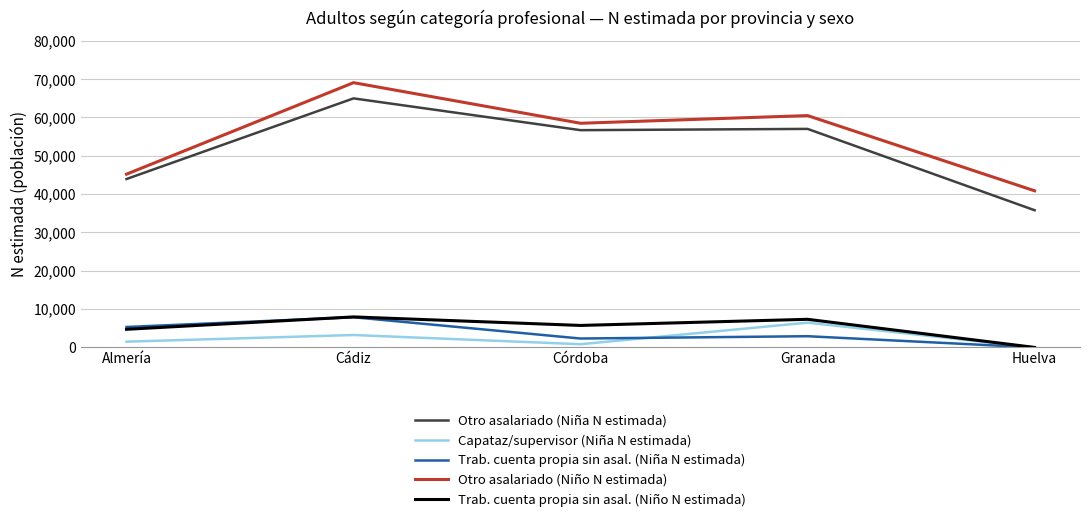

At Granada, list the series in order from largest to smallest.

Otro asalariado (Niño N estimada), Otro asalariado (Niña N estimada), Trab. cuenta propia sin asal. (Niño N estimada), Capataz/supervisor (Niña N estimada), Trab. cuenta propia sin asal. (Niña N estimada)